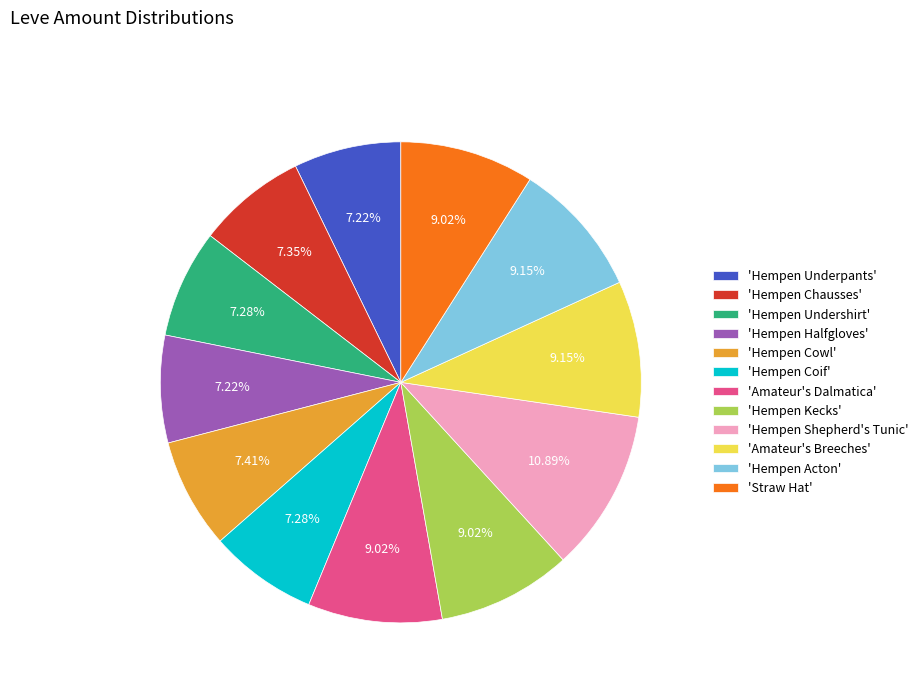

Combined, do 'Straw Hat' and 'Hempen Underpants' account for over 50%?

No